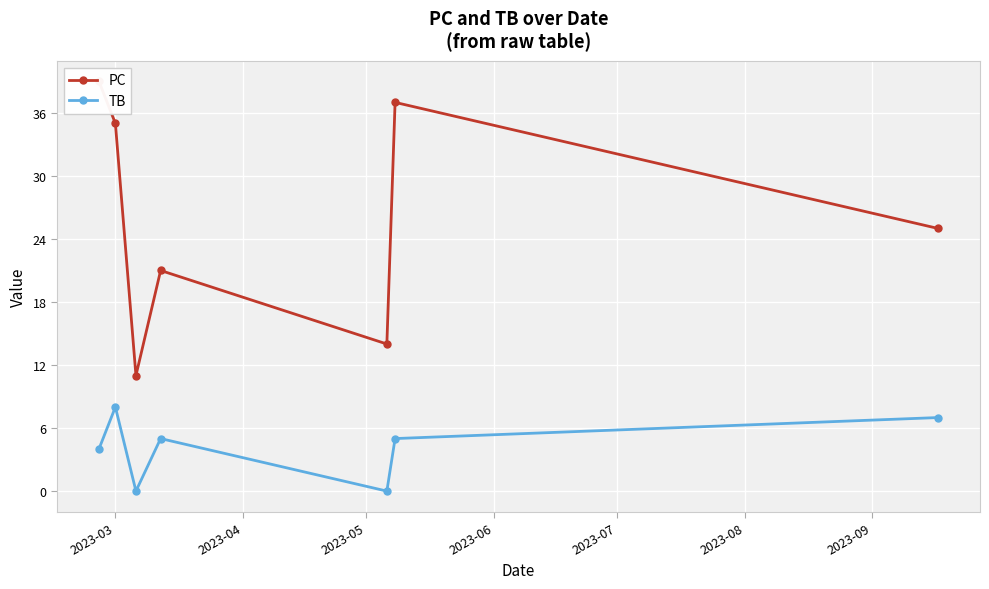

At how many categories does at least one series exceed 25?

3